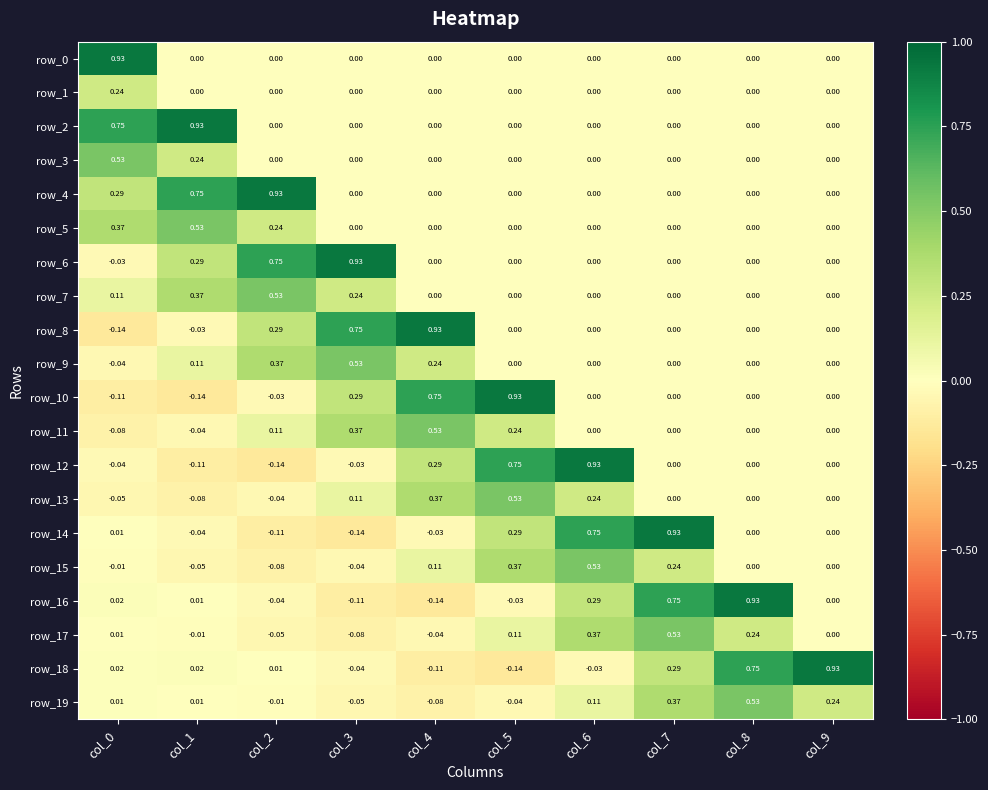

Is the value of row_4 at col_1 greater than the value of row_19 at col_3?

Yes